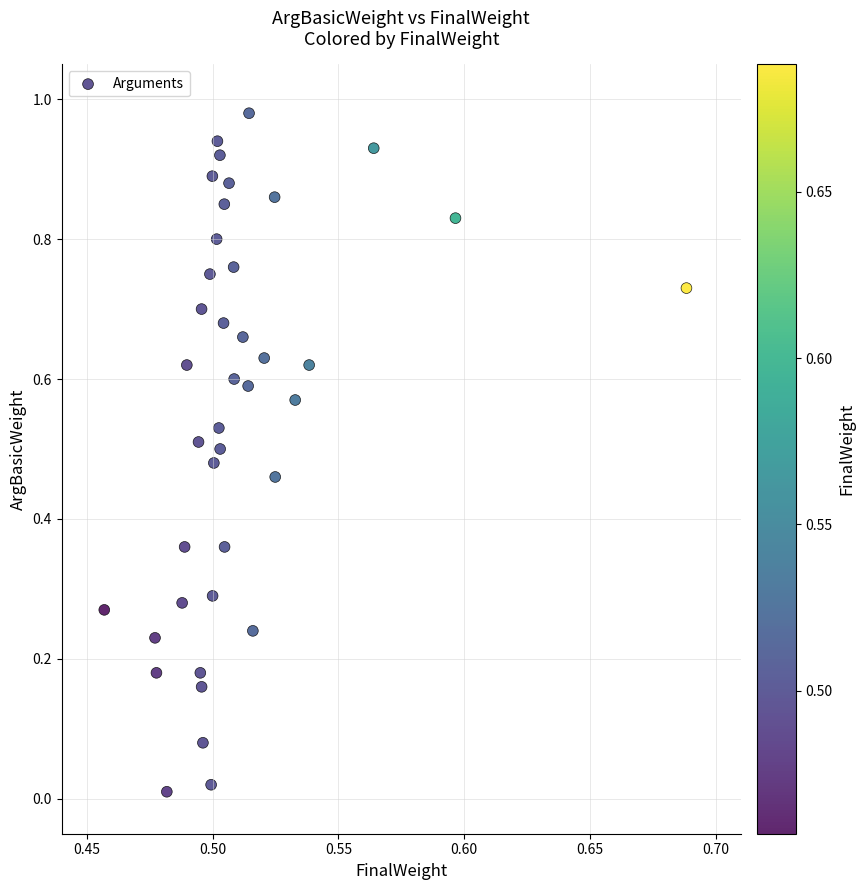

How many points are shown in the scatter plot?

40